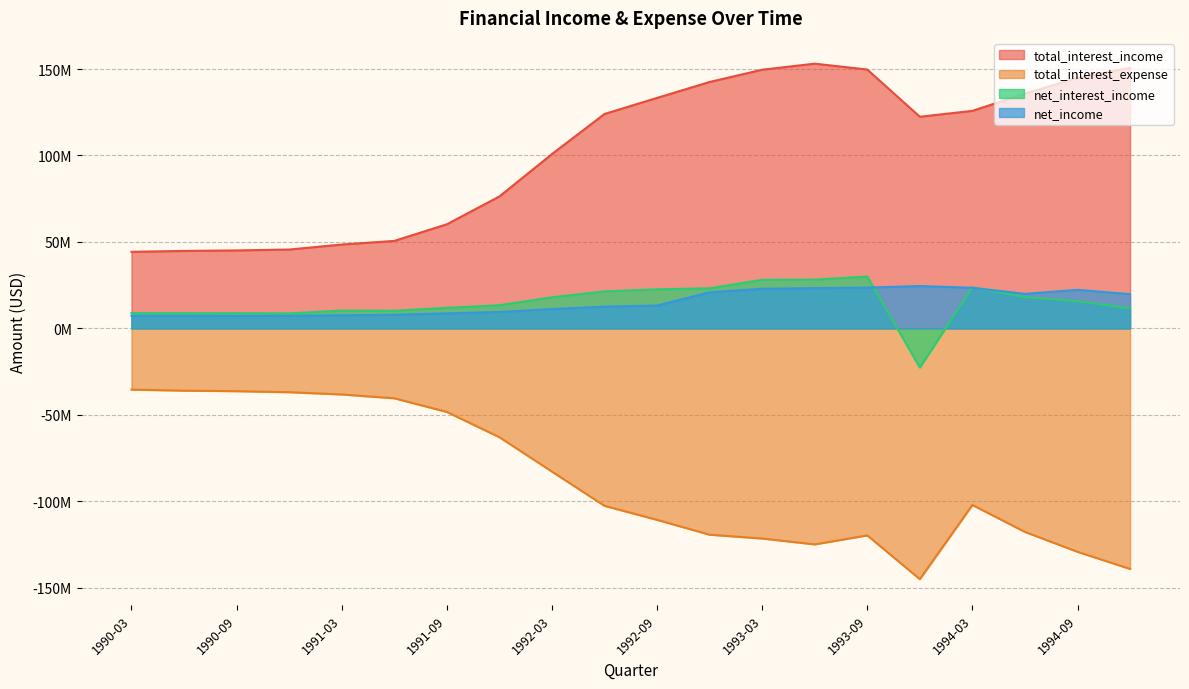

What position from the right is 1991-03?

16